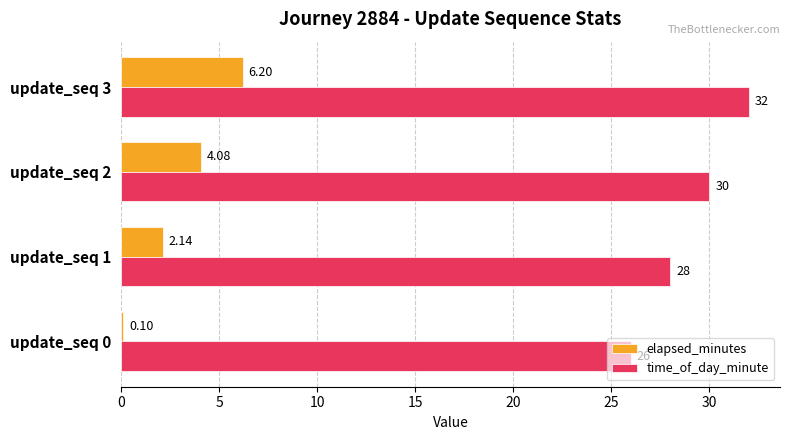

Where is elapsed_minutes nearest to the value 3?

update_seq 1